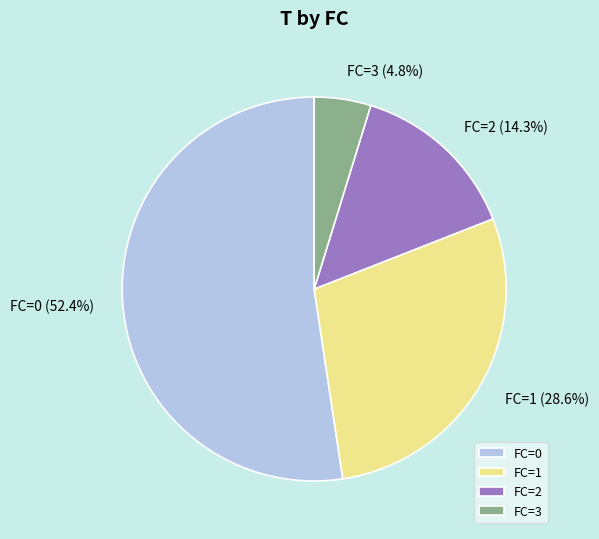

To the nearest percent, what portion does FC=3 represent?

5%